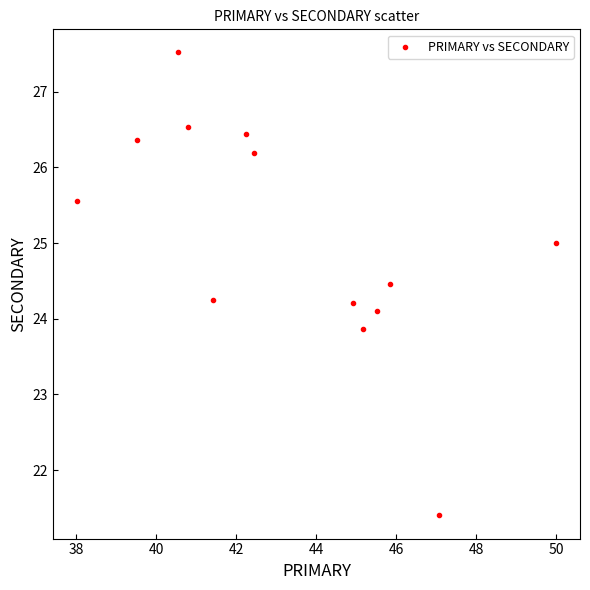

What is the range of X values (max minus min)?

12.0